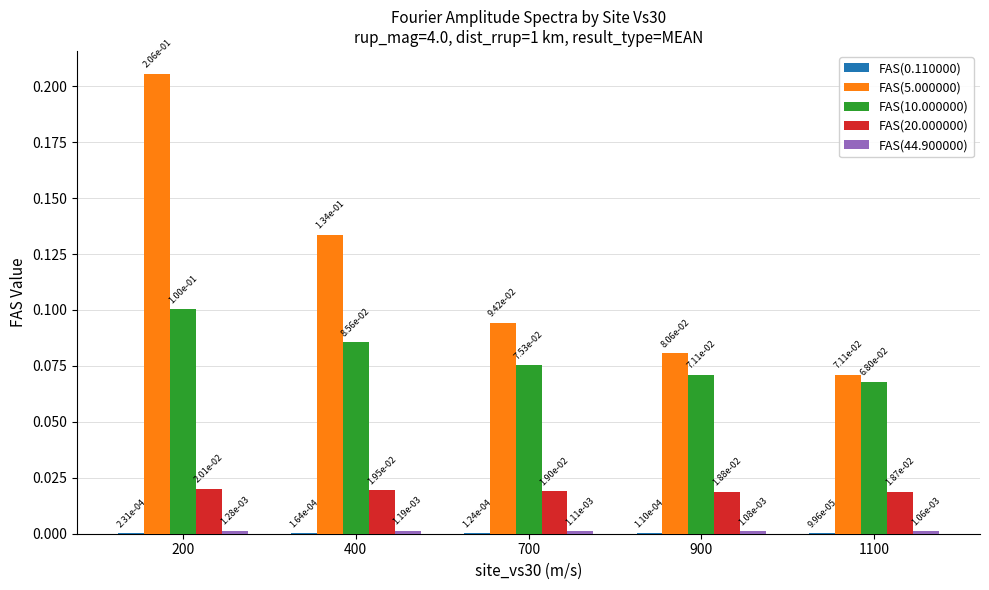

How many groups of bars are there?

5